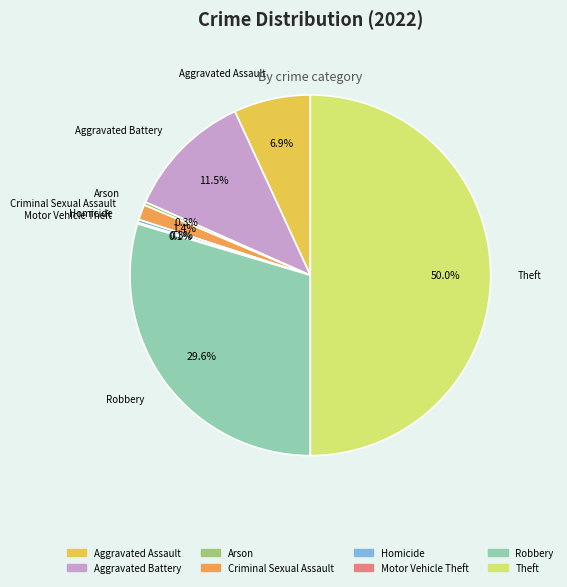

How much of the chart is everything except Aggravated Battery?

88.5%